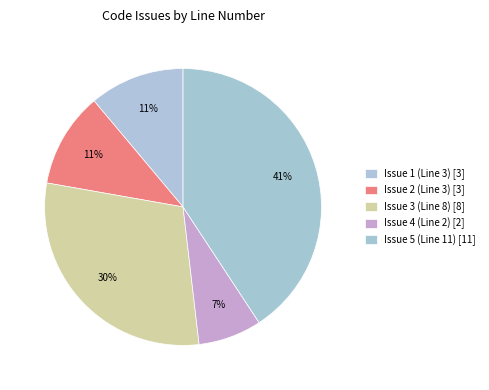

To the nearest percent, what is the combined percentage of Issue 1 (Line 3) and Issue 3 (Line 8)?

41%